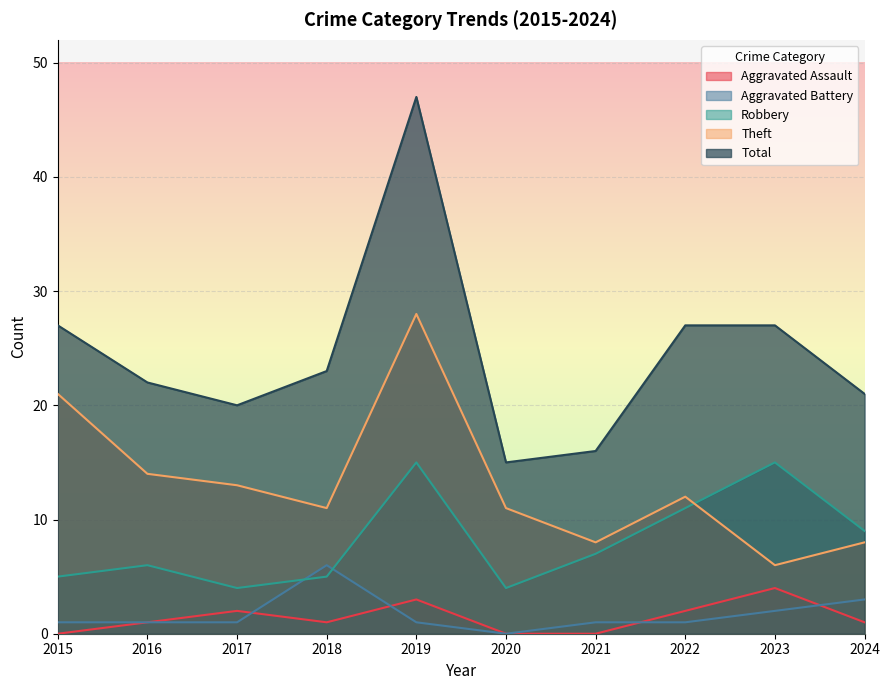

Reading left to right, extract all data points from this chart.

Aggravated Assault: 2015=0	2016=1	2017=2	2018=1	2019=3	2020=0	2021=0	2022=2	2023=4	2024=1
Aggravated Battery: 2015=1	2016=1	2017=1	2018=6	2019=1	2020=0	2021=1	2022=1	2023=2	2024=3
Robbery: 2015=5	2016=6	2017=4	2018=5	2019=15	2020=4	2021=7	2022=11	2023=15	2024=9
Theft: 2015=21	2016=14	2017=13	2018=11	2019=28	2020=11	2021=8	2022=12	2023=6	2024=8
Total: 2015=27	2016=22	2017=20	2018=23	2019=47	2020=15	2021=16	2022=27	2023=27	2024=21